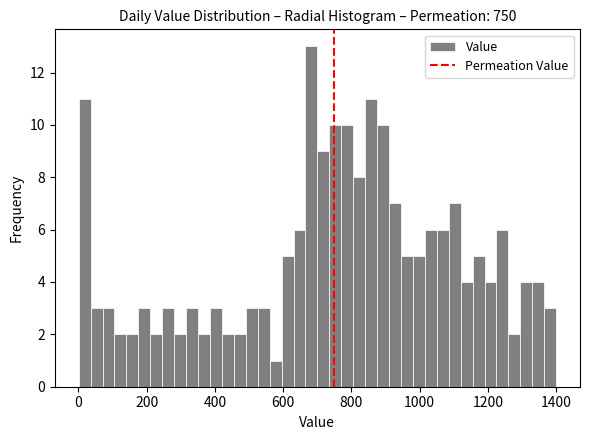

Read against the x-axis, roughly where is the centre of the tallest bar?

680